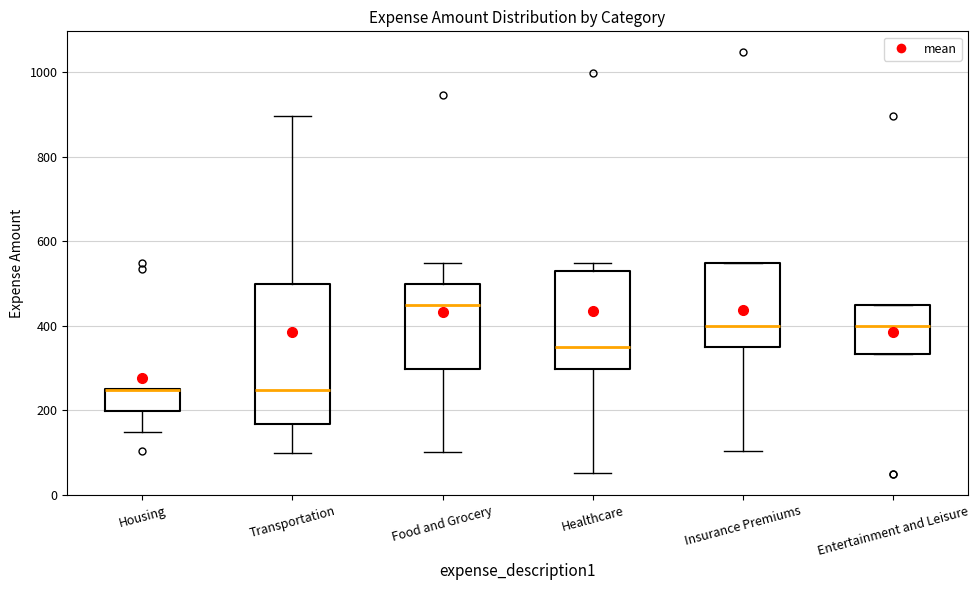

Which box is the tallest, from its lower edge to its upper edge?

Transportation